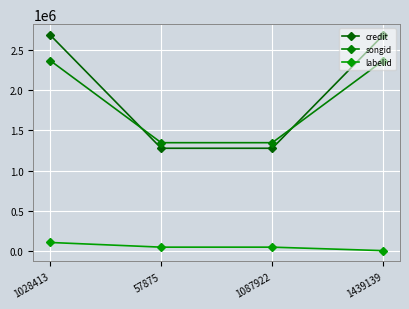

Reading right to left, what are all the values shown in this chart?

credit: 2689142	1278504	1278504	2689235
songid: 2371001	1347878	1347878	2371107
labelid: 3759	47286	47286	105576